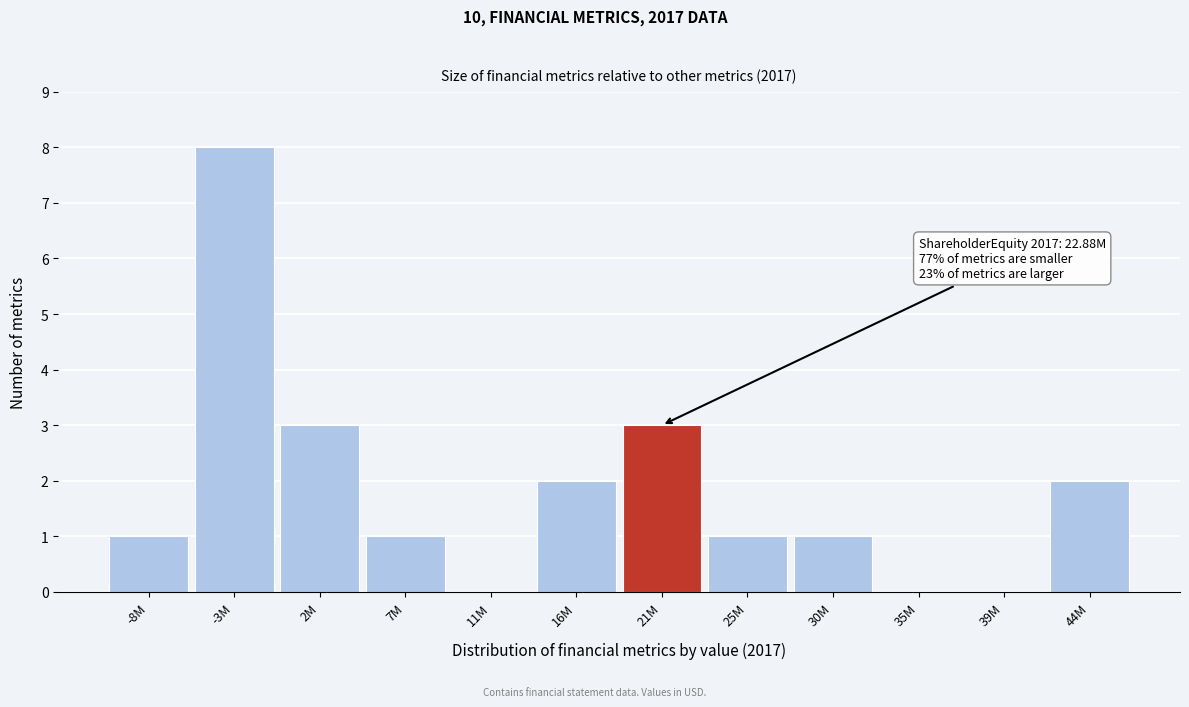

Reading right to left, what are all the values shown in this chart?

44M=2	39M=0	35M=0	30M=1	25M=1	21M=3	16M=2	11M=0	7M=1	2M=3	-3M=8	-8M=1